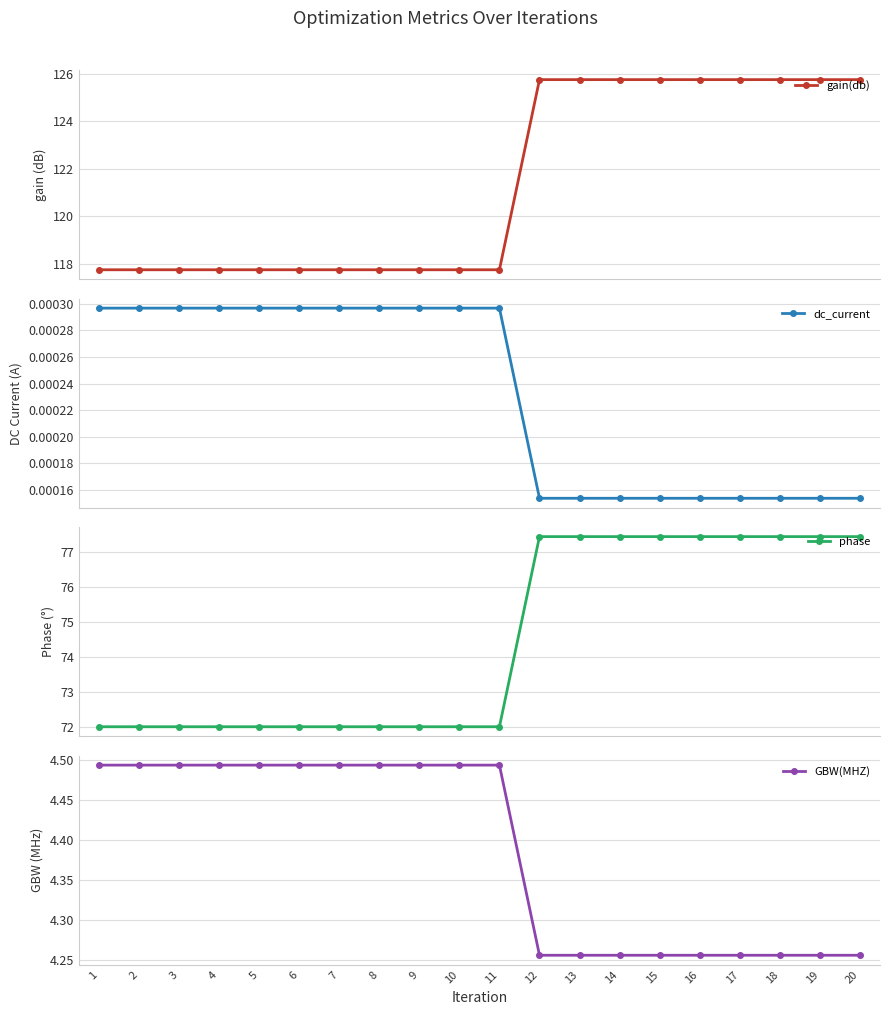

Is the value of dc_current at 8 greater than the value of gain(db) at 10?

No